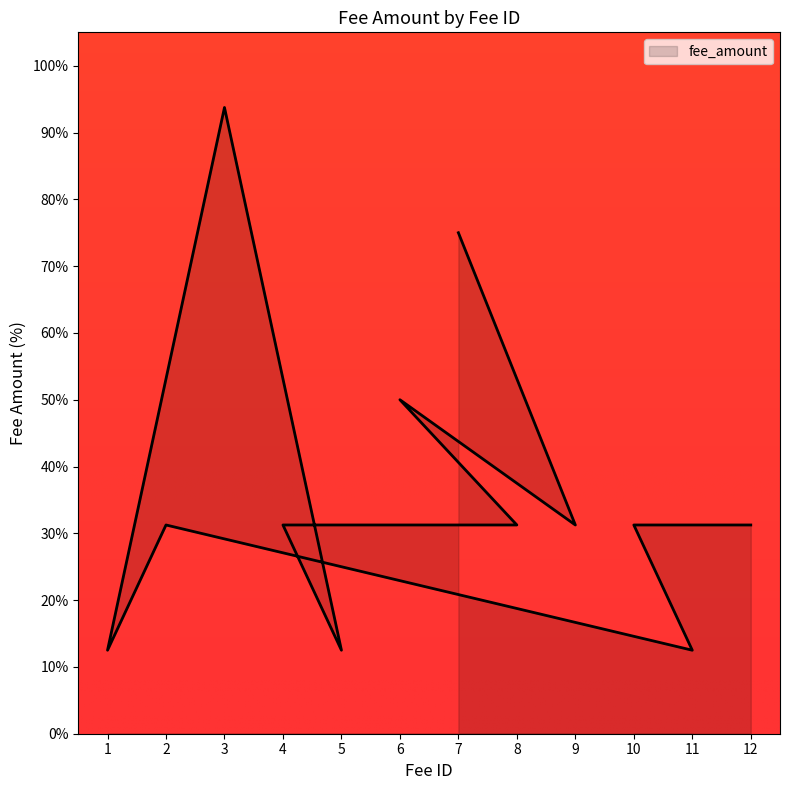

Reading left to right, what are all the values shown in this chart?

75.0	31.2	50.0	31.2	31.2	12.5	93.8	12.5	31.2	12.5	31.2	31.2